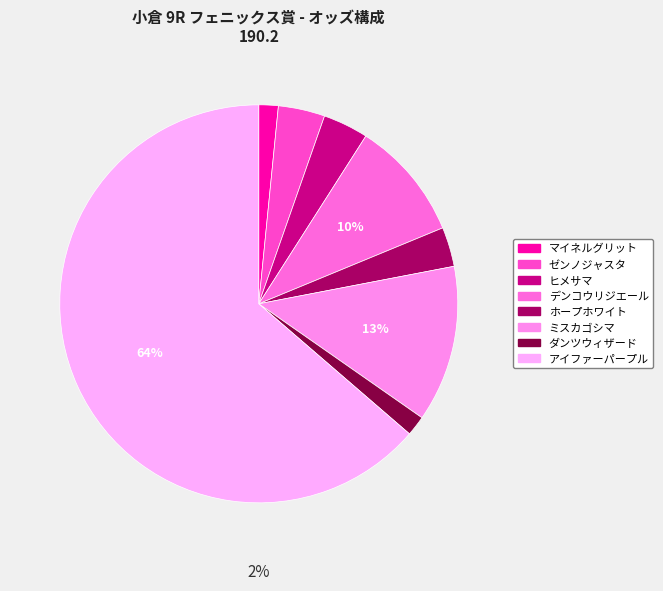

What is the largest slice in the pie chart?

アイファーパープル